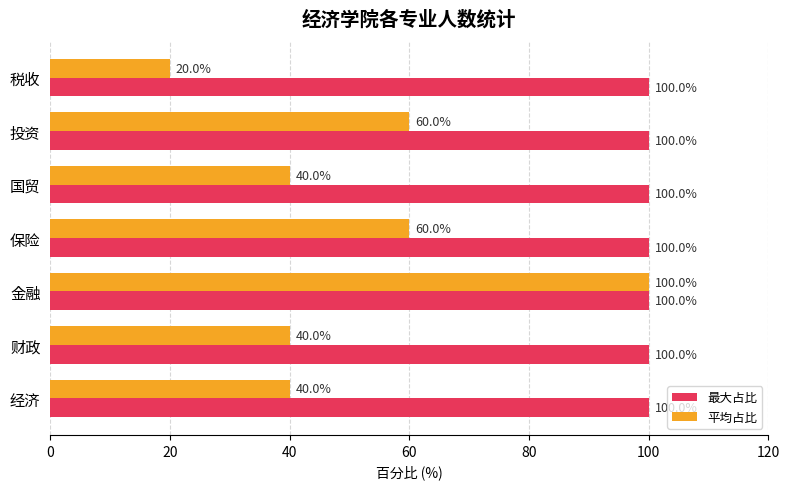

Rank the series by their average value, from highest to lowest.

最大占比, 平均占比